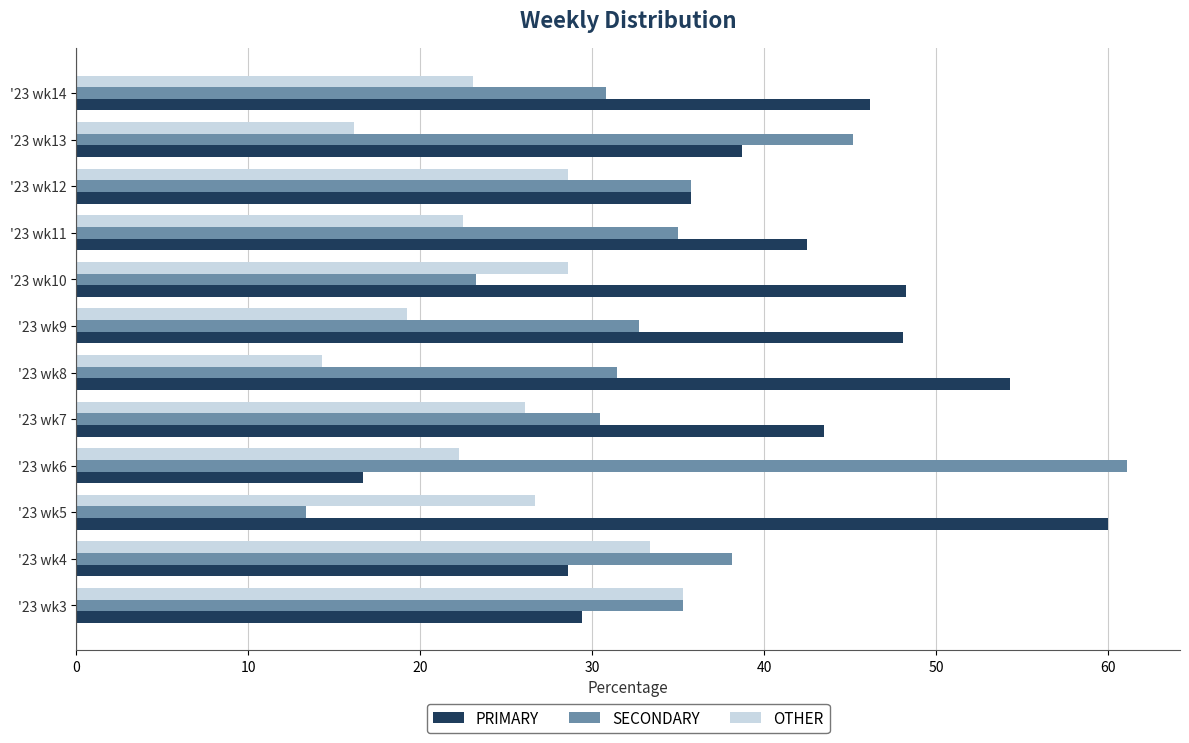

Between '23 wk8 and '23 wk10, which series saw the biggest shift?

OTHER